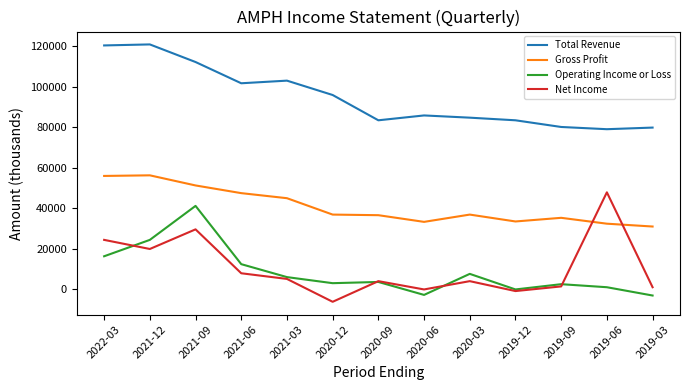

What is the maximum value for Net Income?

47800